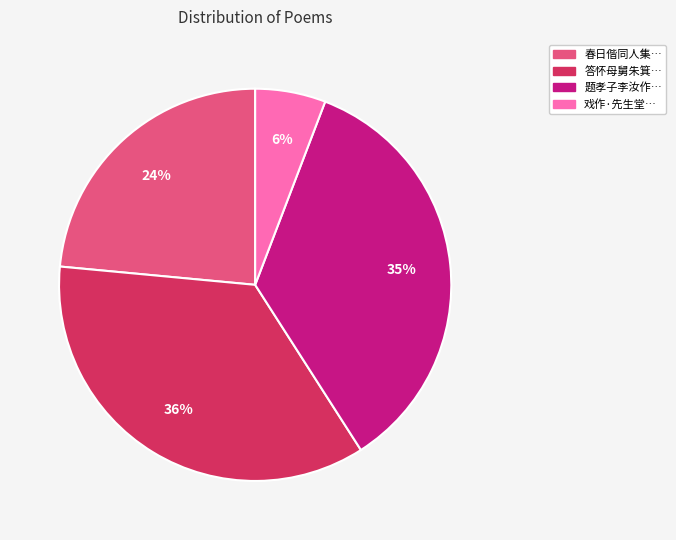

To the nearest percent, what is the average slice percentage?

25%